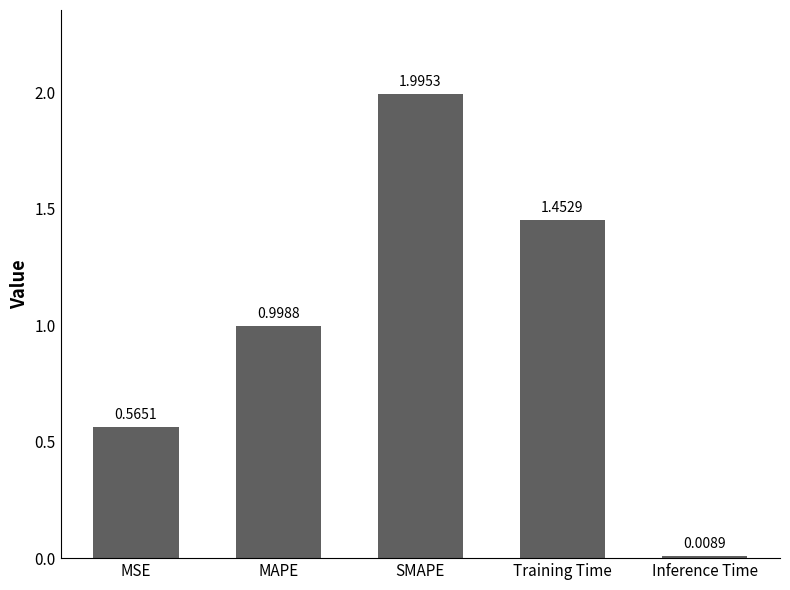

What is the difference between the second highest and minimum values?

1.4